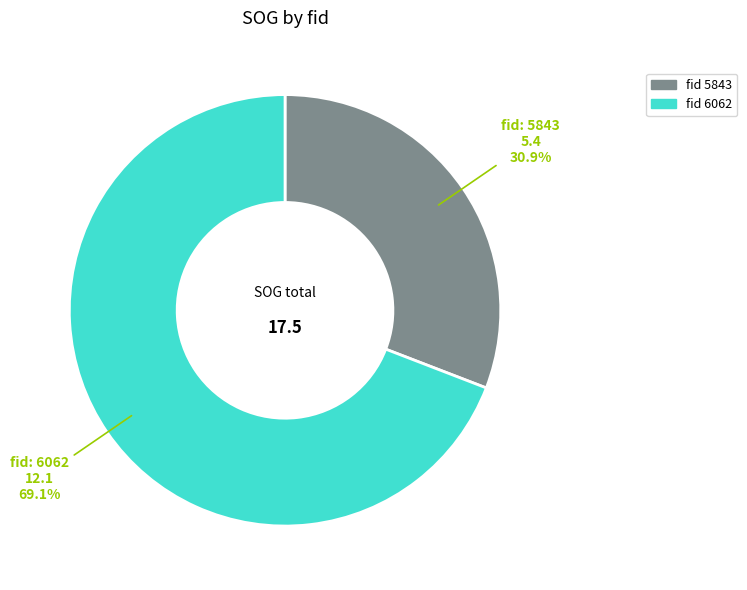

Does any single category account for the majority?

Yes